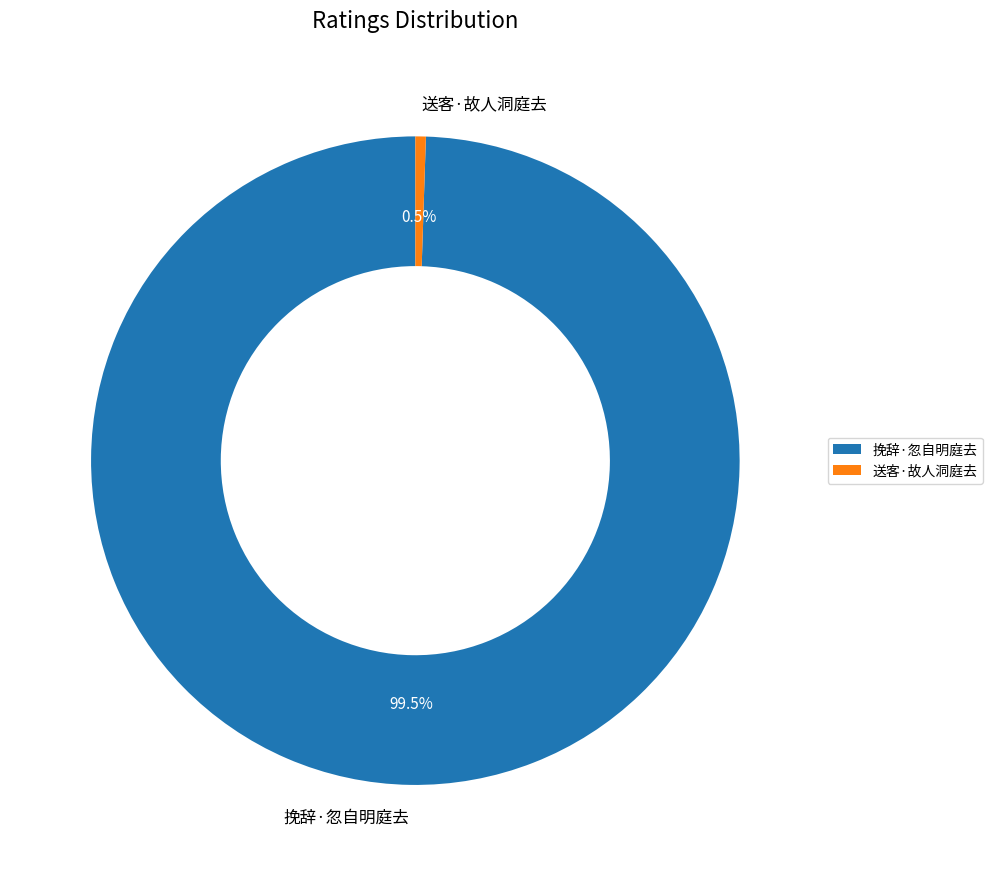

Count the number of slices in the pie.

2